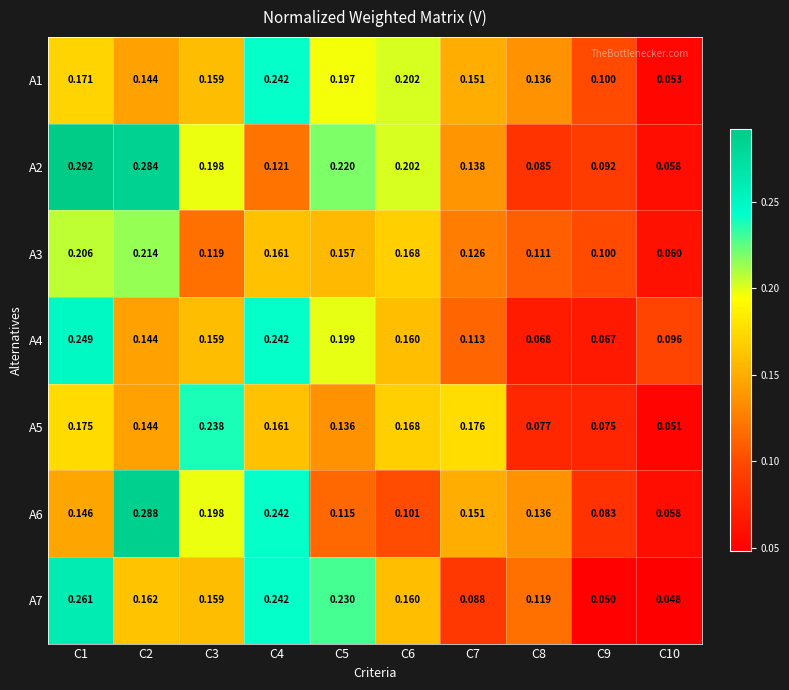

At which category is the sum across all series the highest?

C1